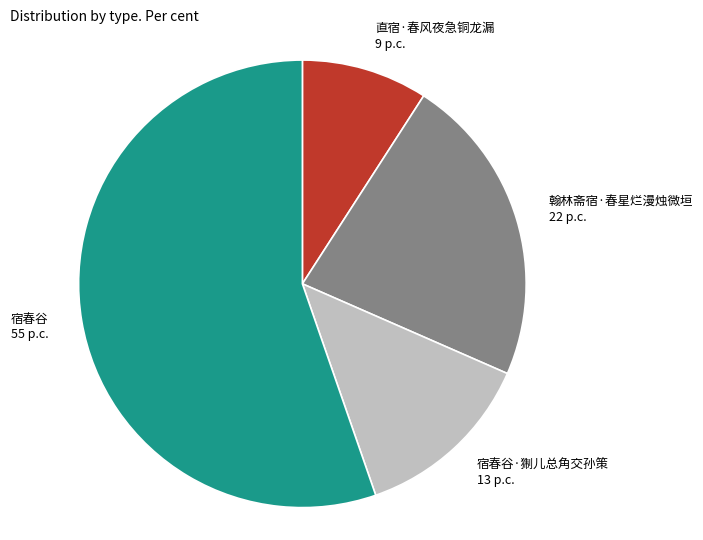

Approximately how many times larger is the value at 宿春谷·猘儿总角交孙策 compared to 直宿·春风夜急铜龙漏?

1.4